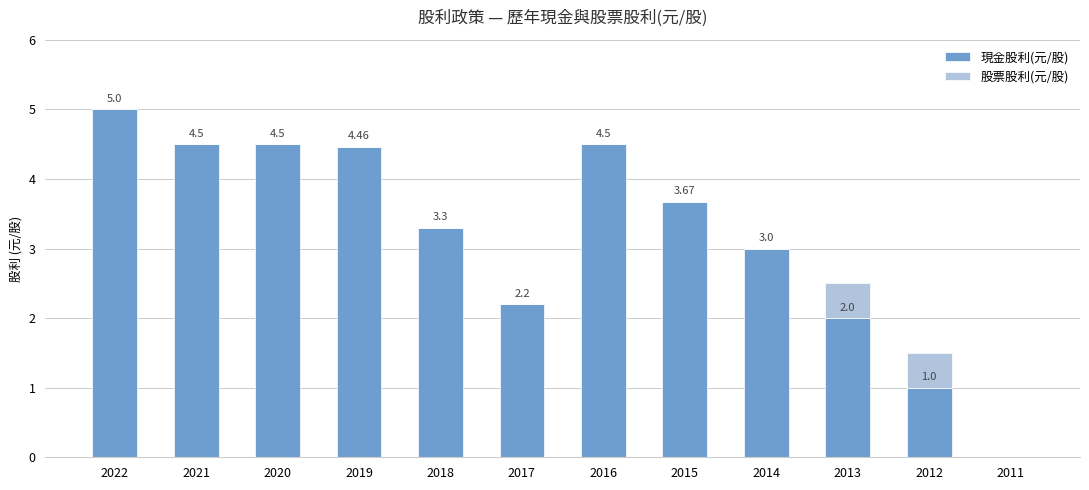

What is the total value across all series at 2014?

3.0